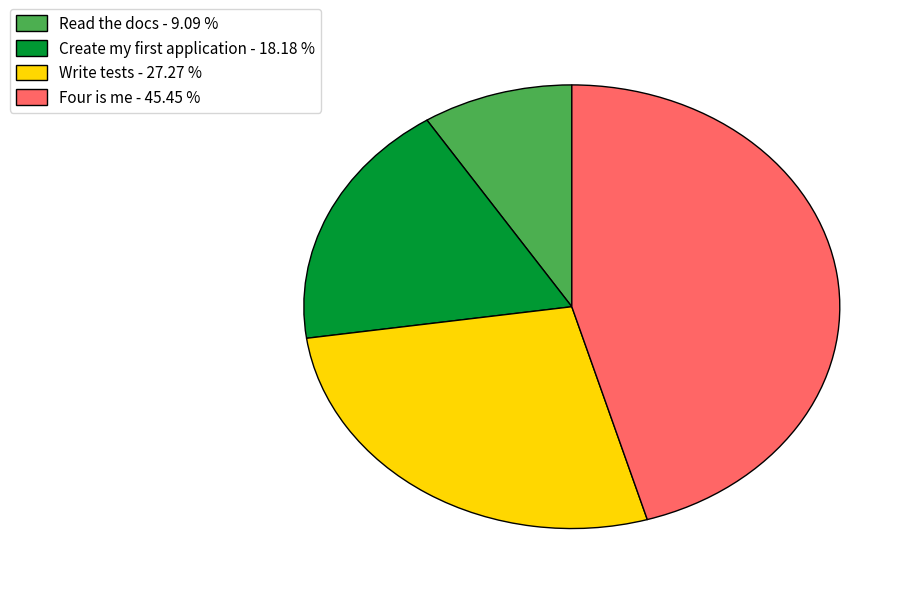

Which slice is the smallest?

Read the docs